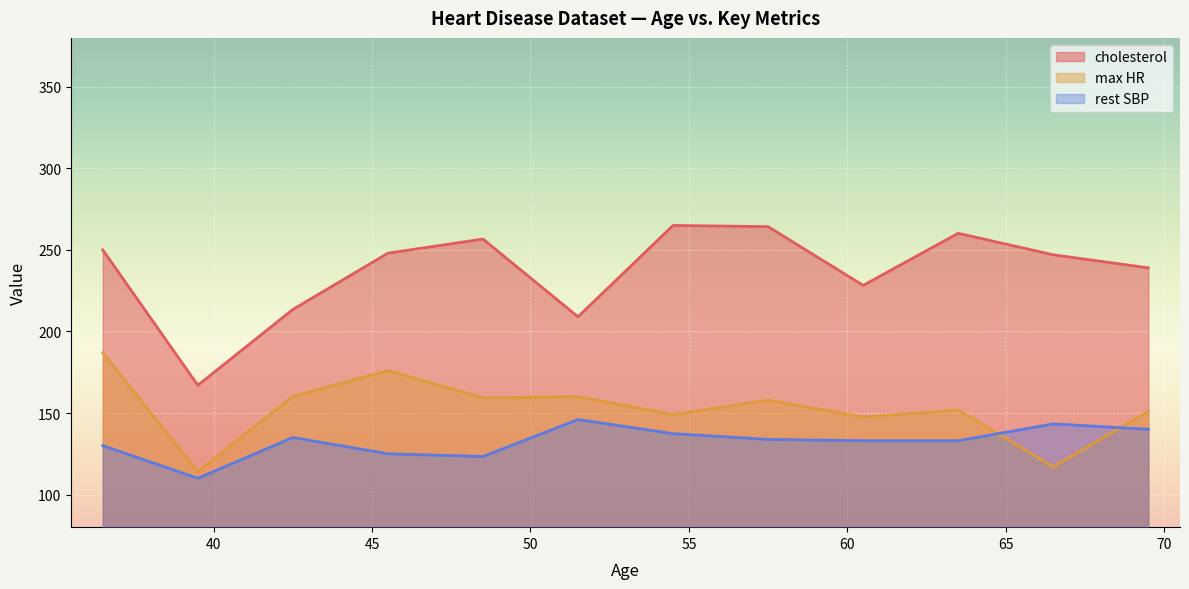

The cholesterol series shows 80 at 6. True or false?

False